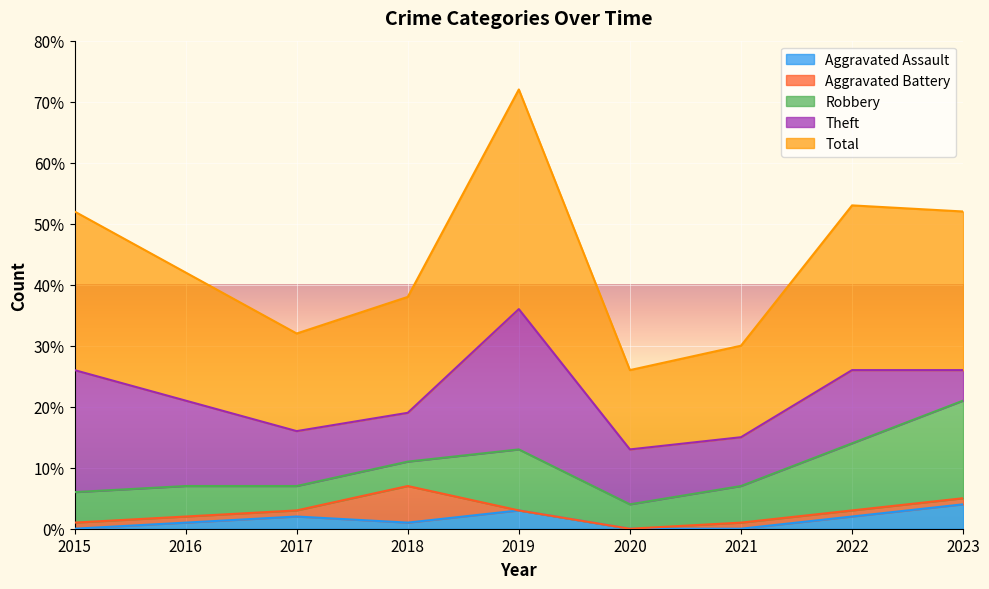

How many interior local peaks does the Aggravated Battery series have?

1